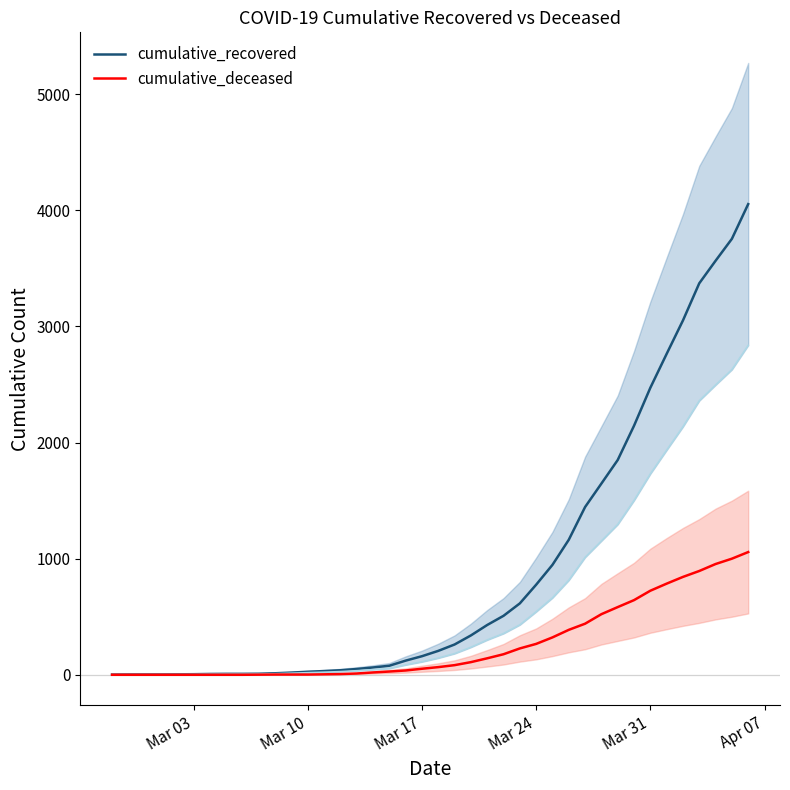

List the series in order of their overall mean, lowest first.

cumulative_deceased, cumulative_recovered